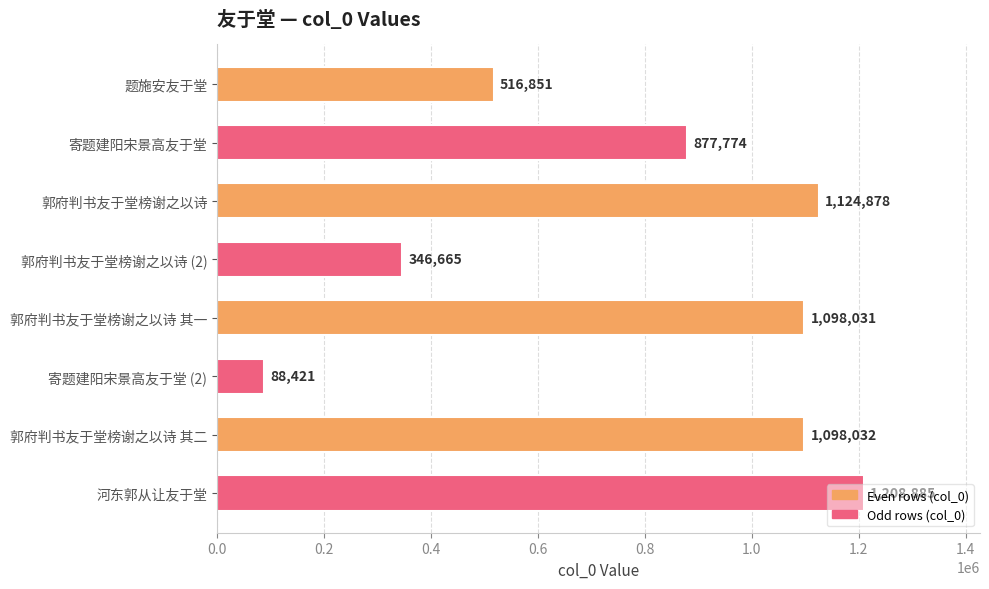

What is the value of the 7th bar from the top?

1098032